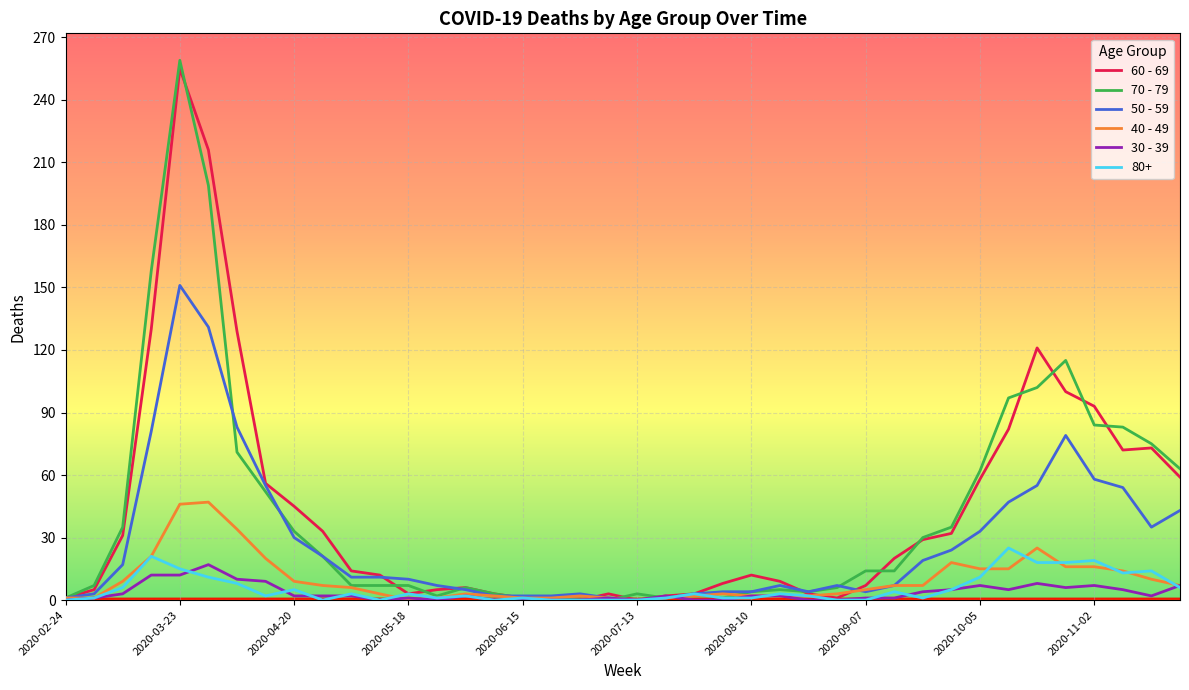

Where is the first local minimum for 40 - 49?

2020-05-18